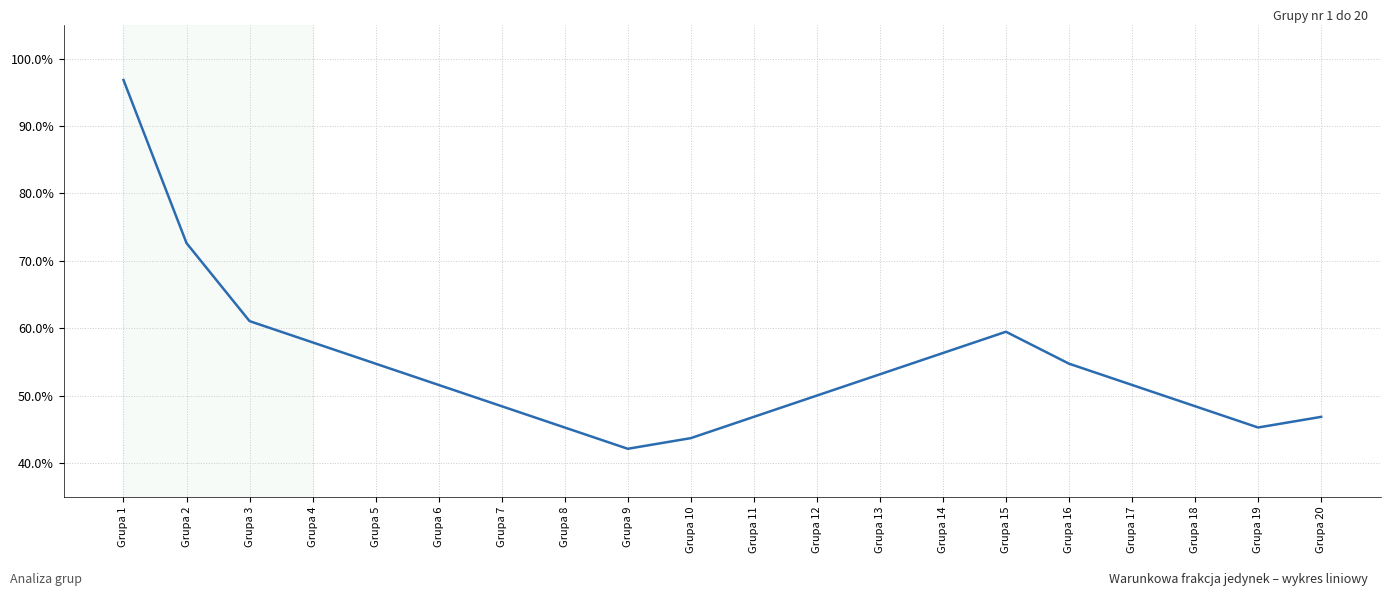

Does the chart have visible grid lines?

Yes